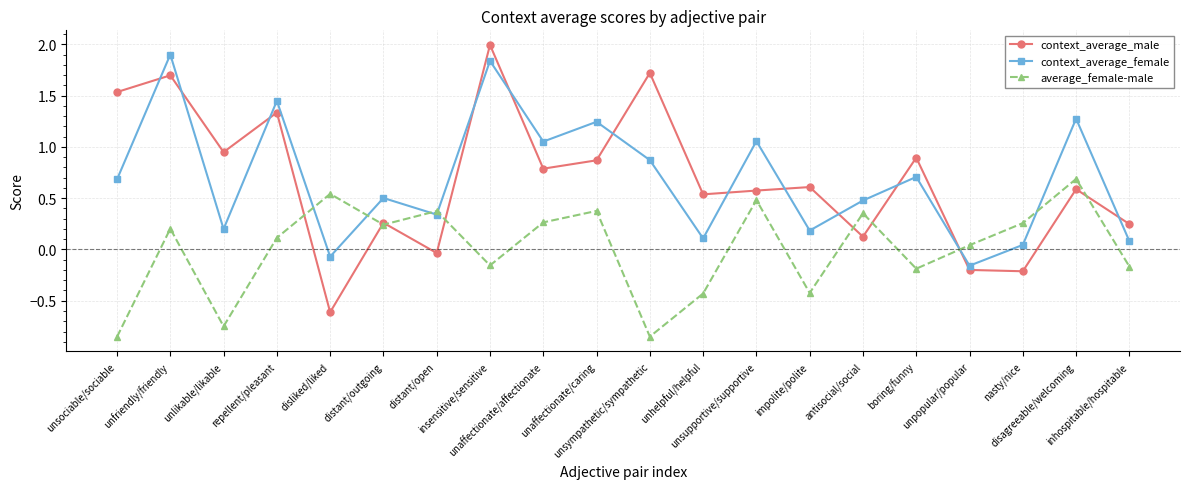

At unfriendly/friendly, list the series in order from largest to smallest.

context_average_female, context_average_male, average_female-male